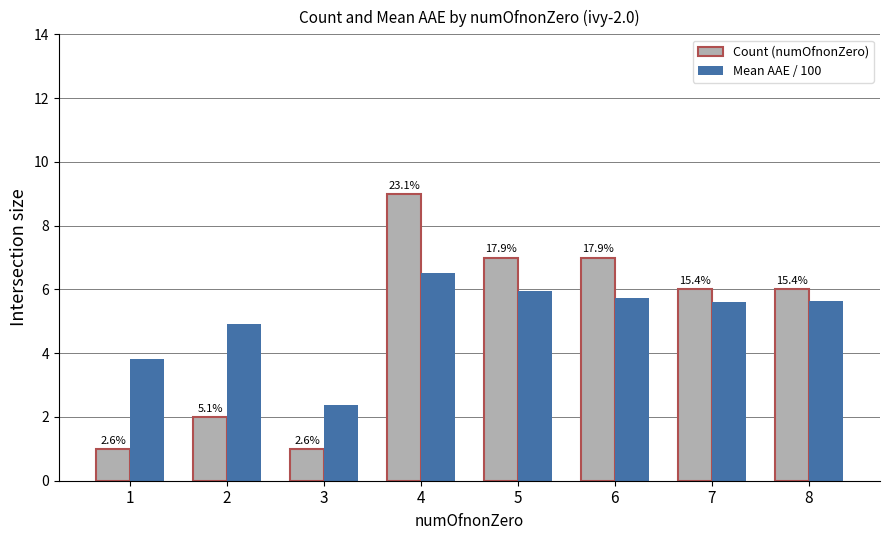

How many bars are there in each group?

2